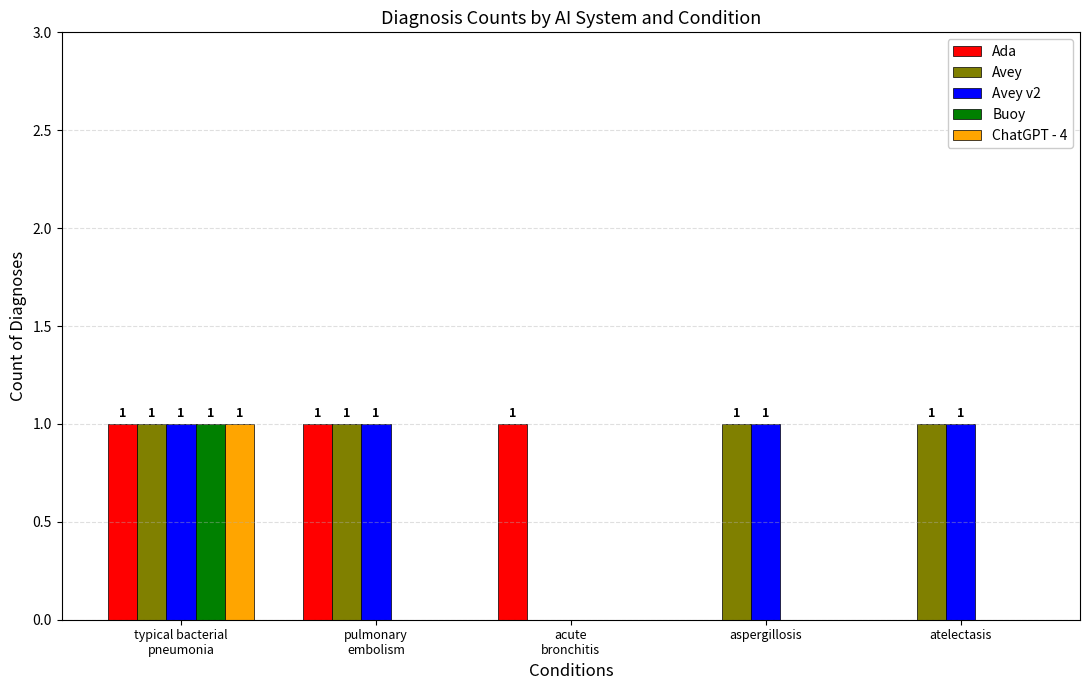

Reading left to right, what are all the values shown in this chart?

Ada: typical bacterial
pneumonia=1	pulmonary
embolism=1	acute
bronchitis=1	aspergillosis=0	atelectasis=0
Avey: typical bacterial
pneumonia=1	pulmonary
embolism=1	acute
bronchitis=0	aspergillosis=1	atelectasis=1
Avey v2: typical bacterial
pneumonia=1	pulmonary
embolism=1	acute
bronchitis=0	aspergillosis=1	atelectasis=1
Buoy: typical bacterial
pneumonia=1	pulmonary
embolism=0	acute
bronchitis=0	aspergillosis=0	atelectasis=0
ChatGPT - 4: typical bacterial
pneumonia=1	pulmonary
embolism=0	acute
bronchitis=0	aspergillosis=0	atelectasis=0